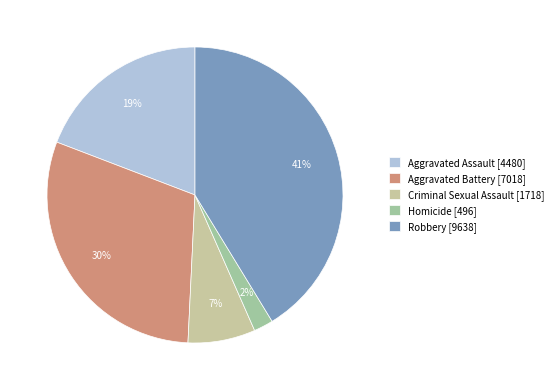

How many segments does this pie chart have?

5